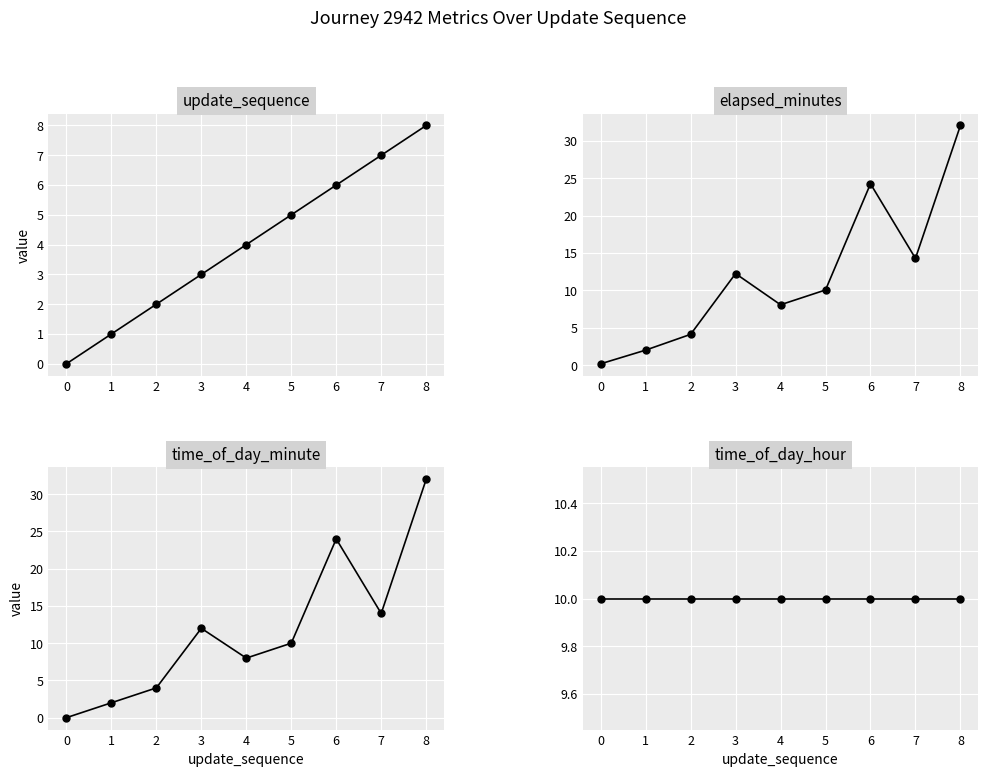

What is the average value of the elapsed_minutes series?

11.9